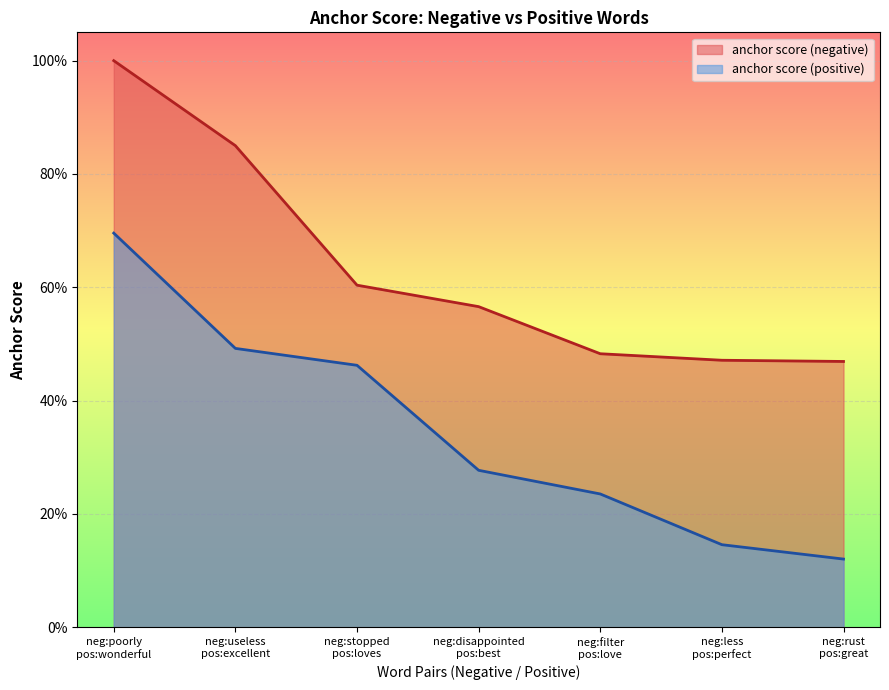

What is the label of the 2nd point from the left?

useless